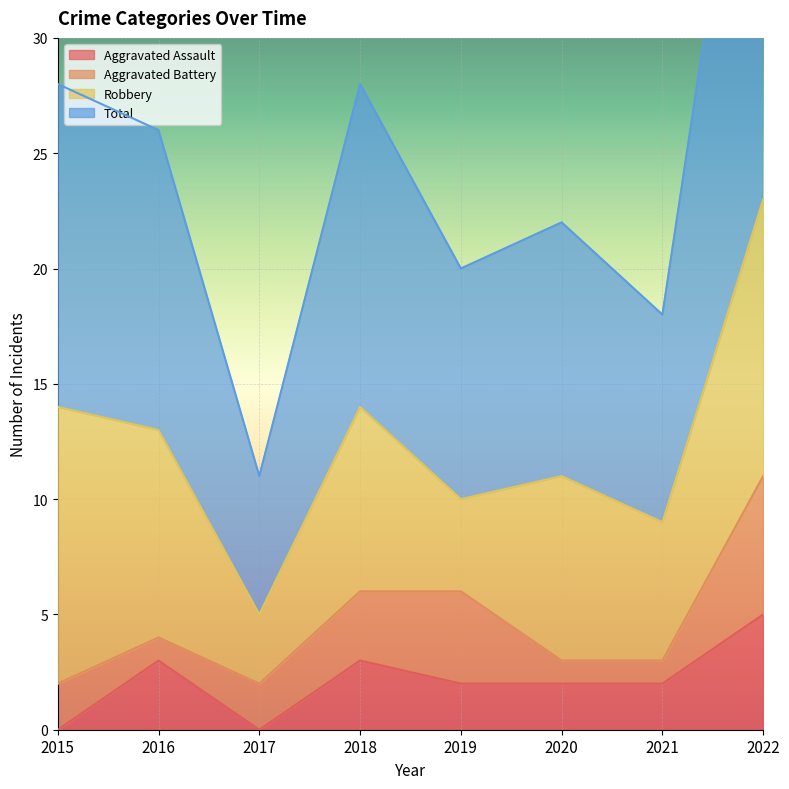

True or false: Aggravated Assault has a value of 2 at 2020.

True